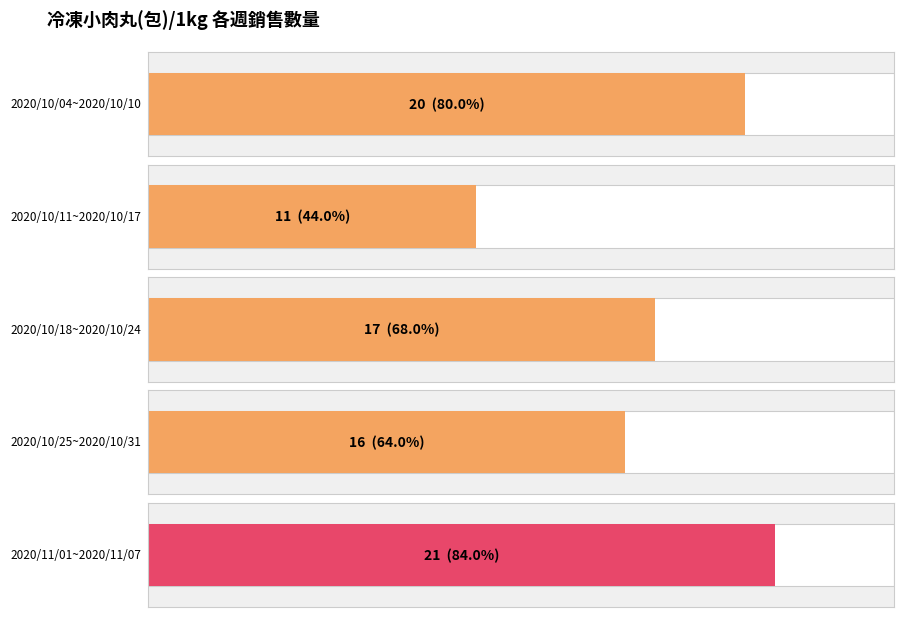

What is the sum of the values at 2020/10/25~2020/10/31 and 2020/11/01~2020/11/07?

37